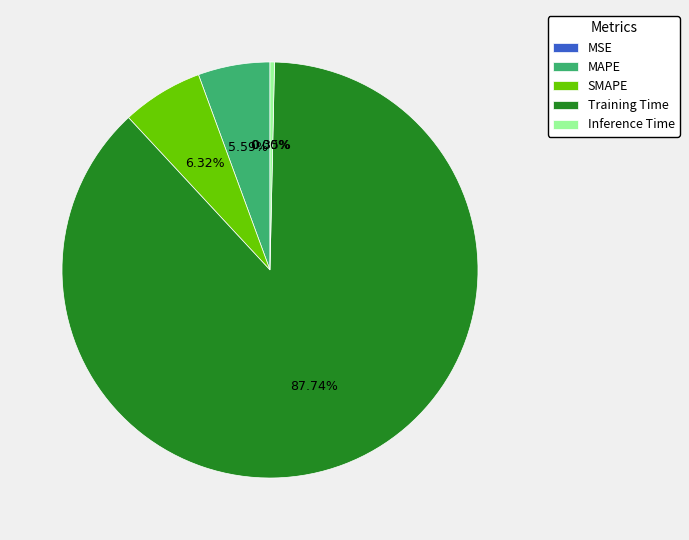

To the nearest percent, what is the average slice percentage?

20%